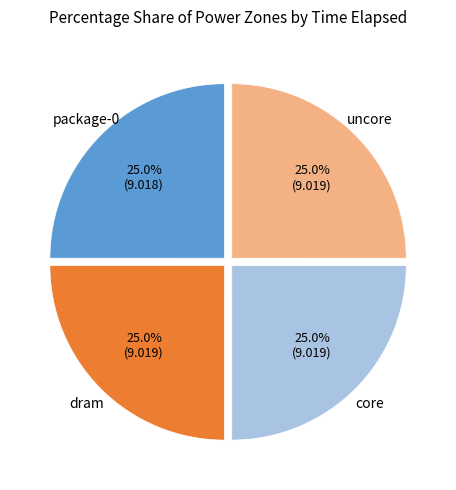

Count the number of slices in the pie.

4